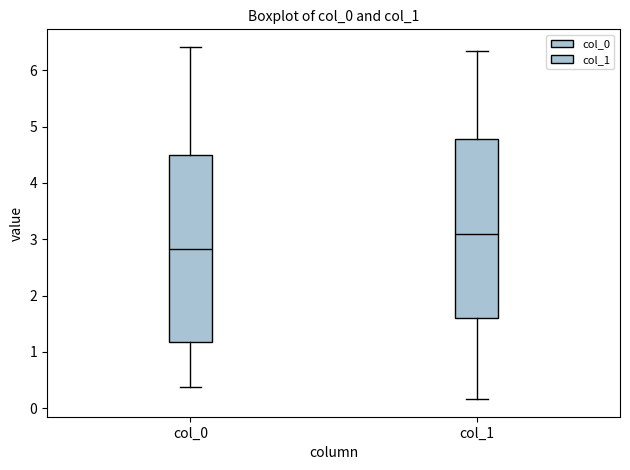

Reading left to right, read every box against the y-axis: the position of its median line, the range the box covers, and the ends of its whiskers. The values are not printed on the chart, so give them approximately, as read against the axis.

col_0: median 2.8, box 1.2 to 4.5, whiskers 0.4 to 6.4
col_1: median 3.1, box 1.6 to 4.8, whiskers 0.2 to 6.3